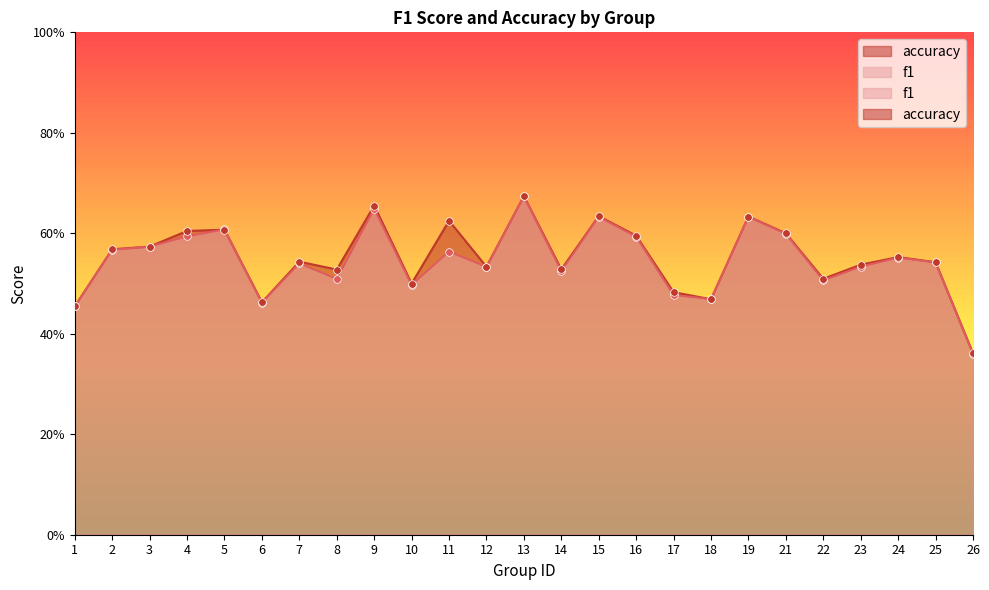

What is the total value across all series at 10?

1.0